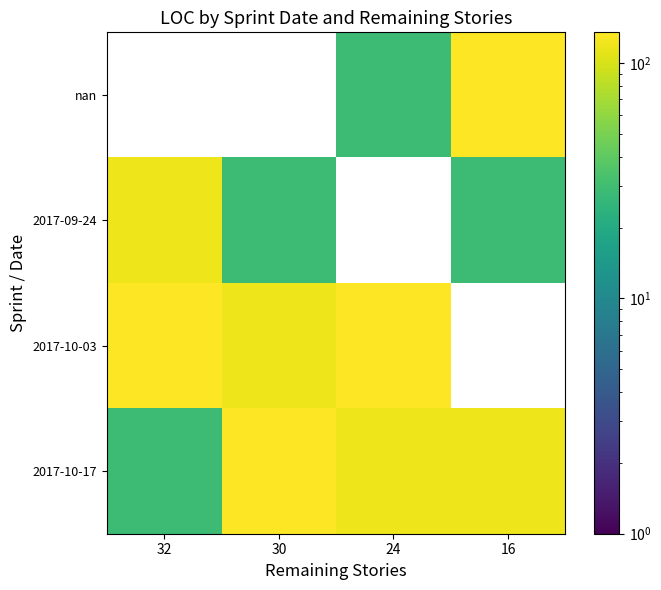

Where is 2017-10-17 nearest to the value 82?

24